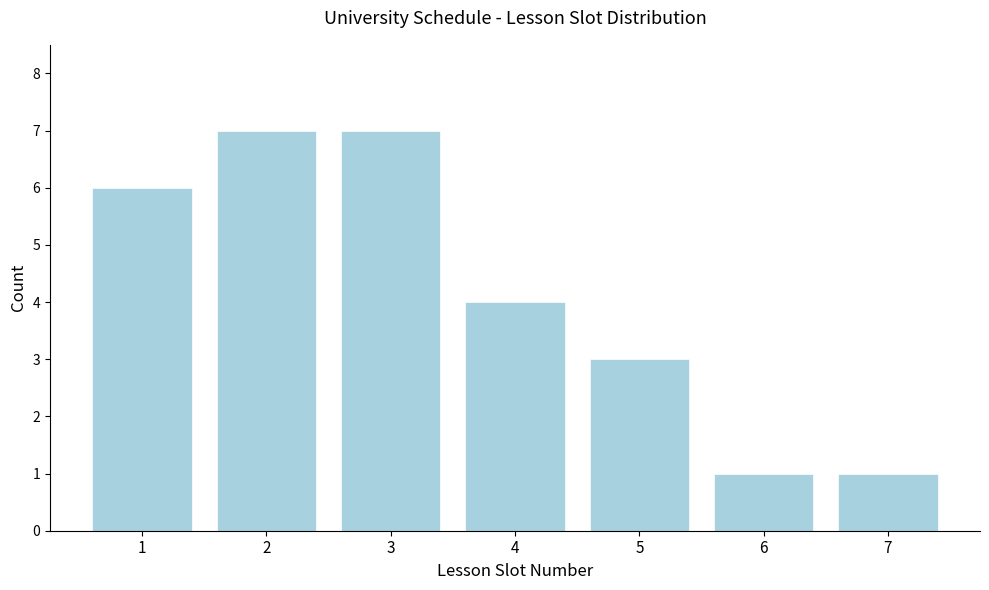

Reading left to right, transcribe all the data shown in this chart.

6	7	7	4	3	1	1